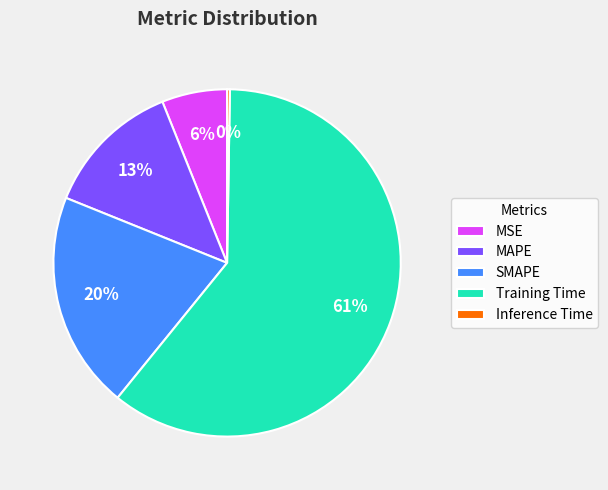

To the nearest percent, what is the difference between the MSE and MAPE slice percentages?

7%